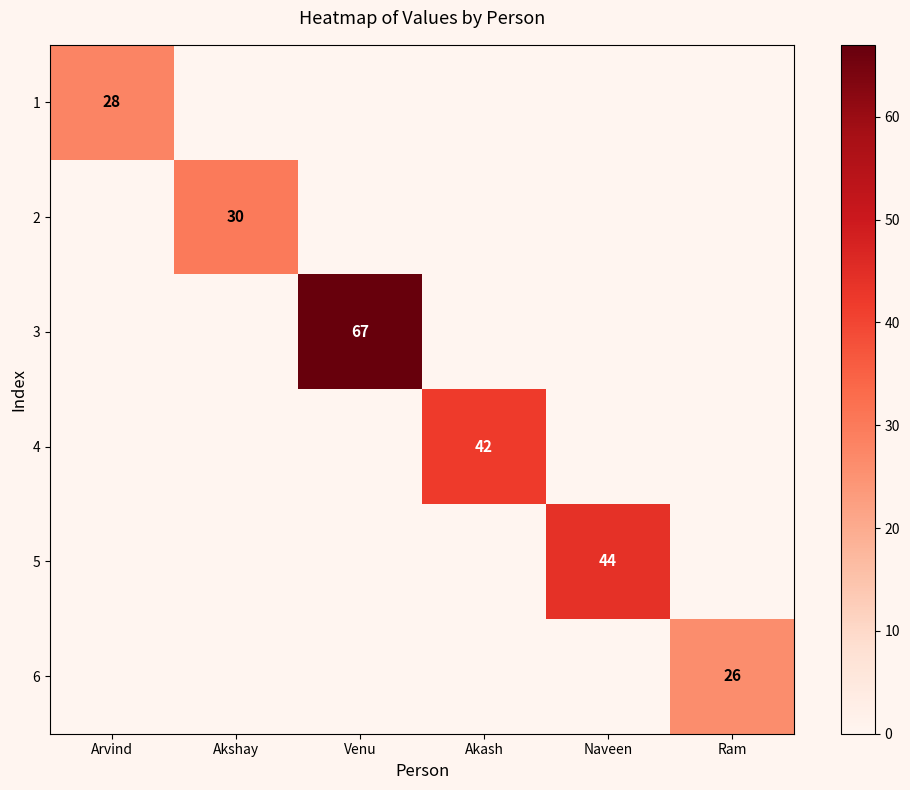

List the labels in order of 1 value, smallest first.

Akshay, Venu, Akash, Naveen, Ram, Arvind